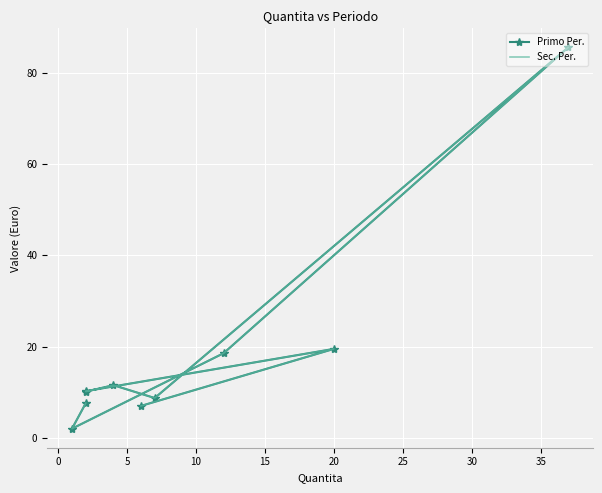

What is the value of the Sec. Per. point at the 3rd from the left?

10.3